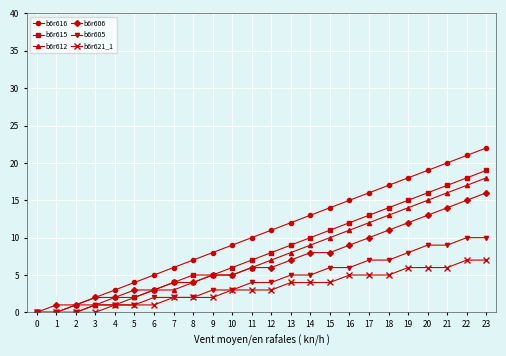

Is it true that b6r605 equals 2 at 7?

True